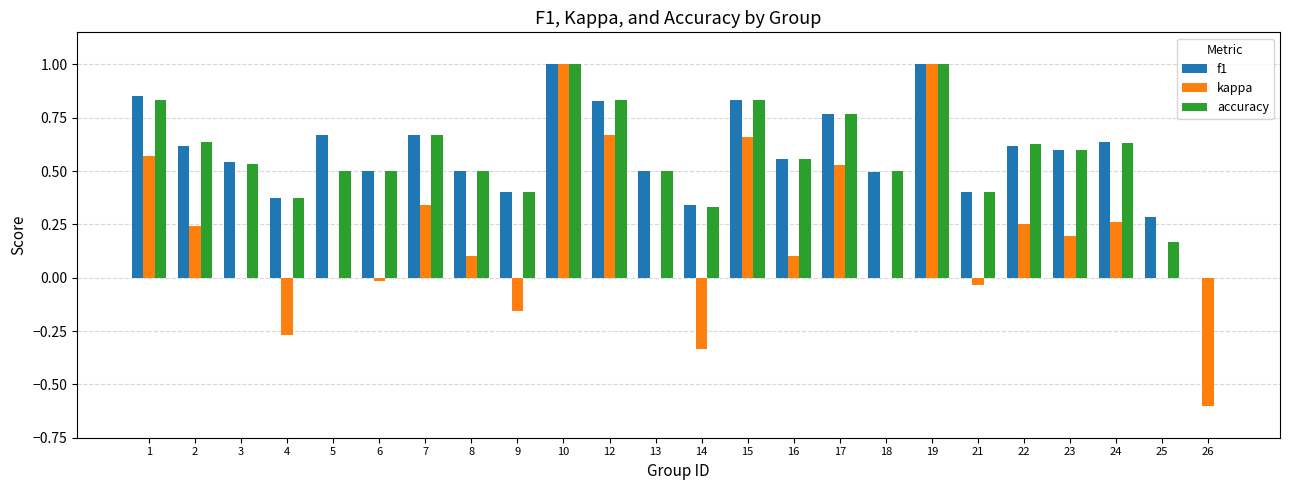

What is the total value across all series at 24?

1.5